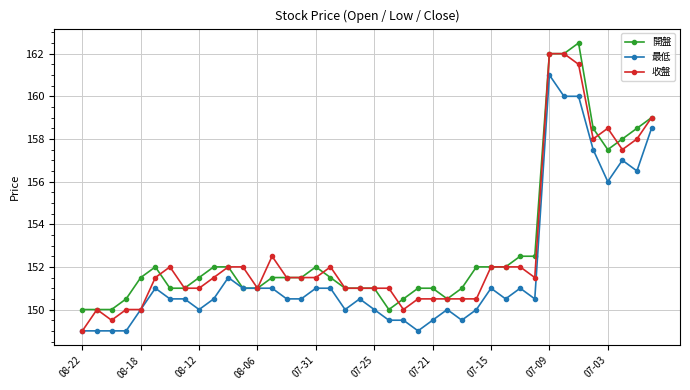

True or false: 收盤 has more than 0 points higher than both neighbors.

True